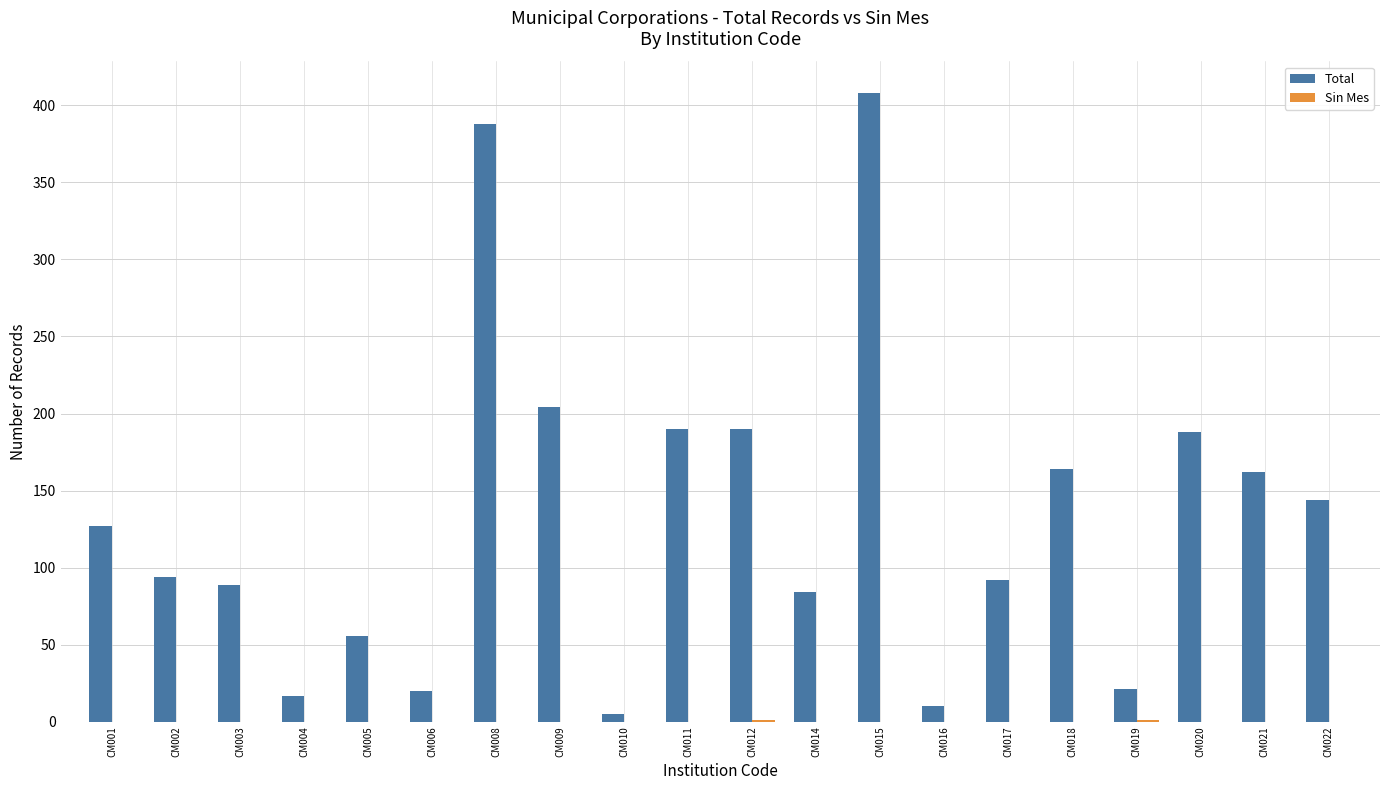

The Total series shows 34 at CM021. True or false?

False